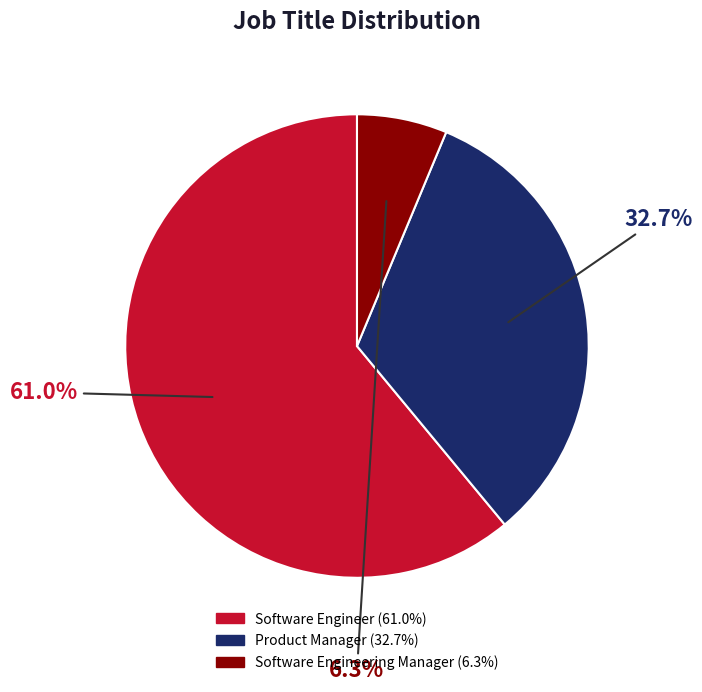

Is there a majority slice in this chart?

Yes